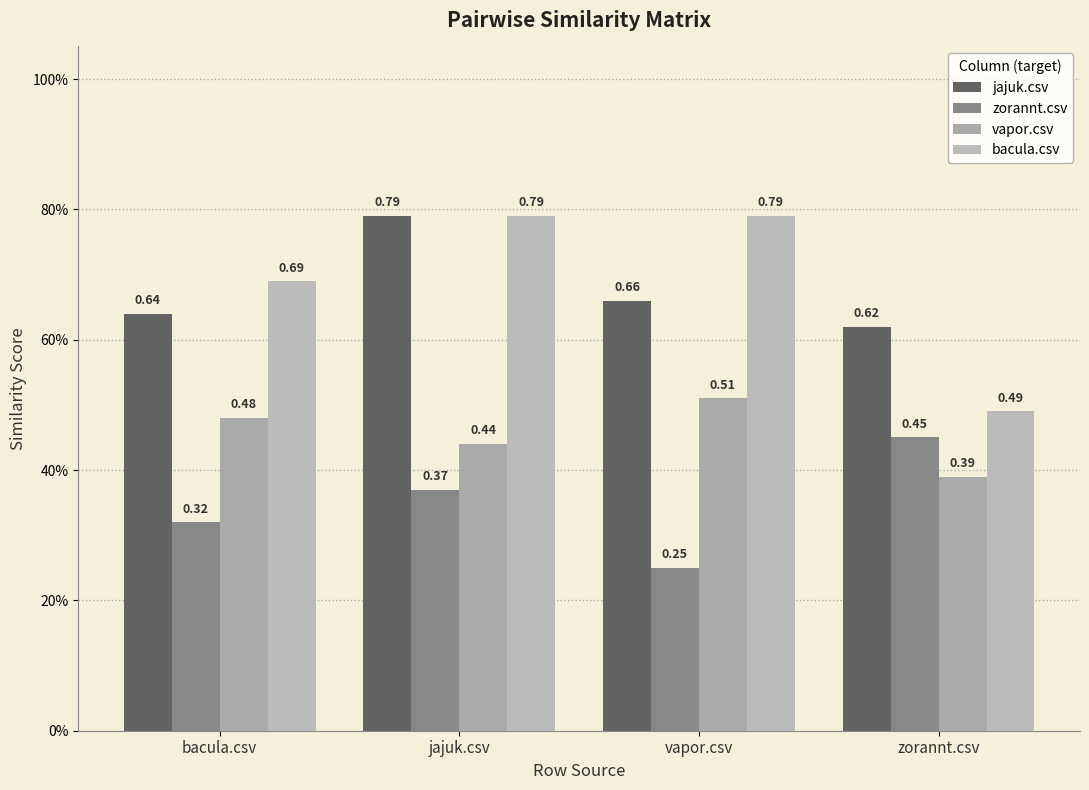

What are all the series names shown in the legend?

jajuk.csv, zorannt.csv, vapor.csv, bacula.csv